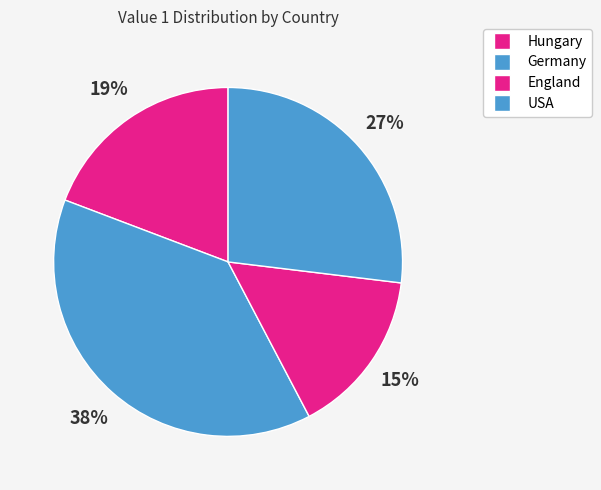

Which slice is the smallest?

England